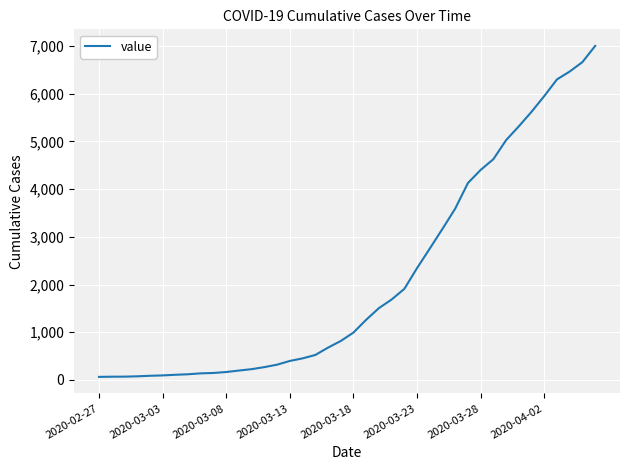

Does the chart have visible grid lines?

Yes